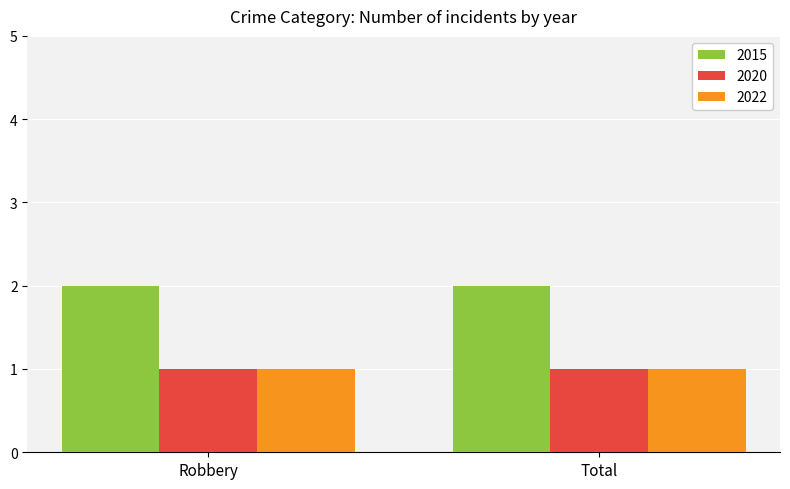

Is the value of 2015 at Robbery greater than the value of 2022 at Robbery?

Yes